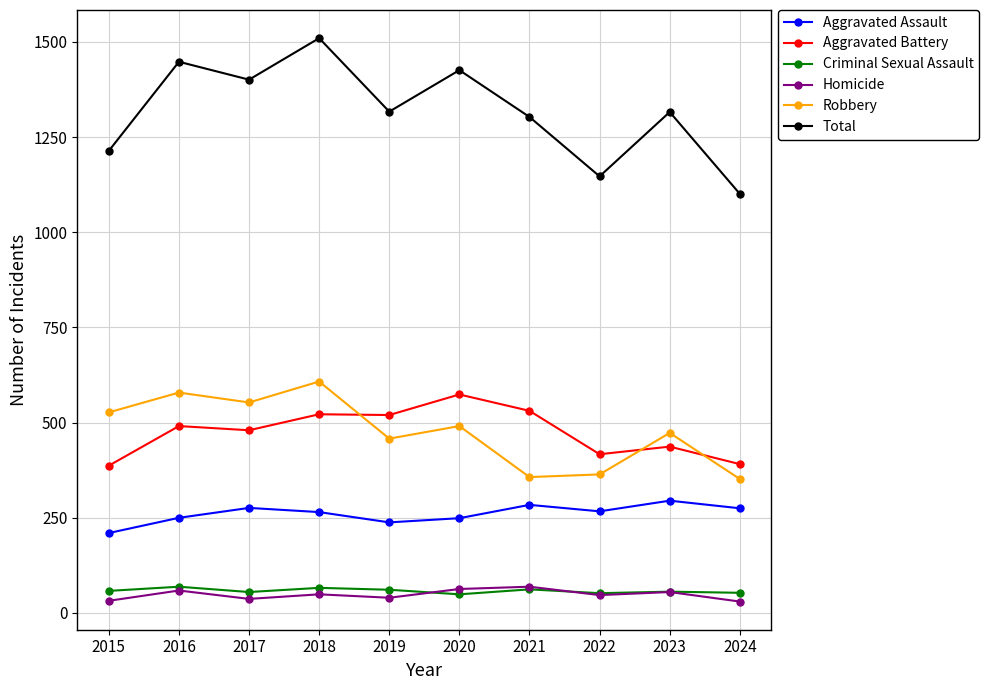

What is the greatest value displayed?

1510